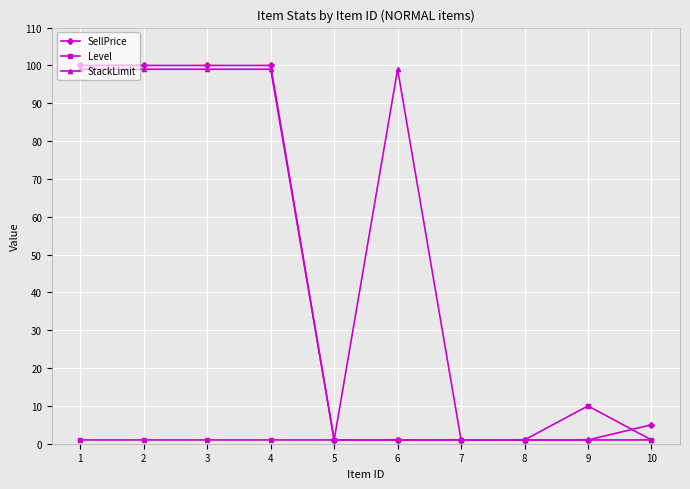

List the series in order of their overall mean, highest first.

StackLimit, SellPrice, Level